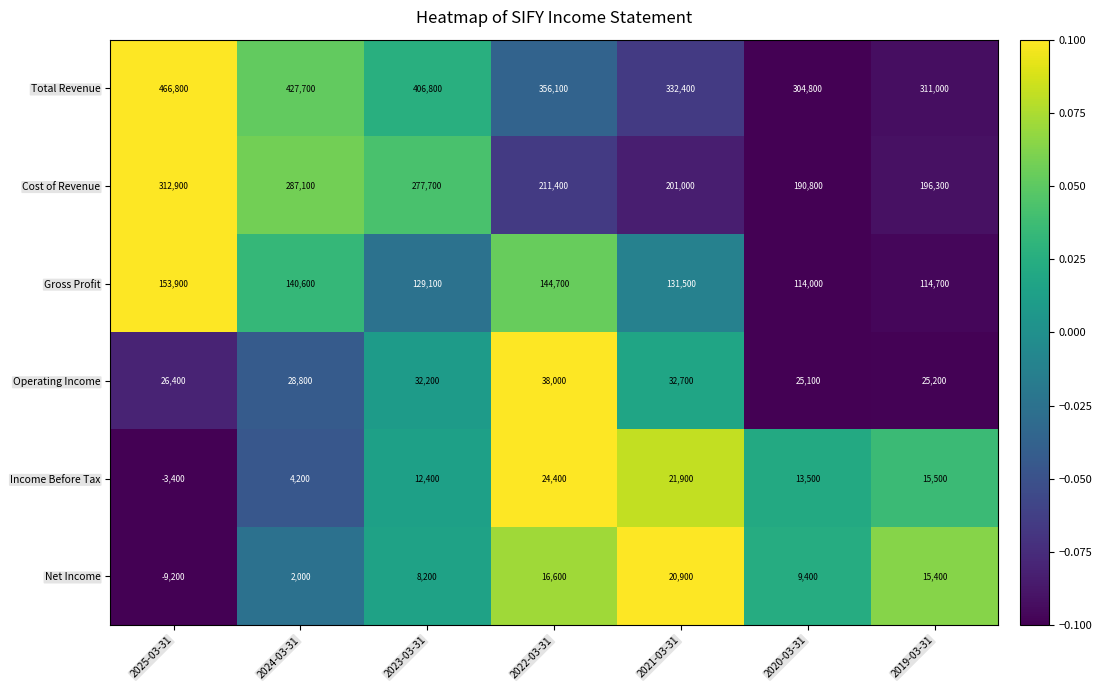

What is the spread (max minus min) of values at 2022-03-31?

339500